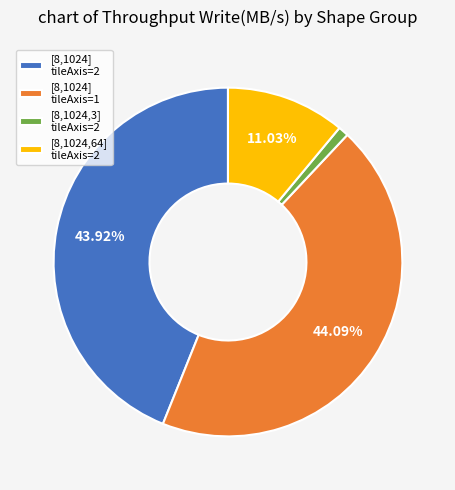

Is [8,1024,64] tileAxis=2 the majority of the pie?

No